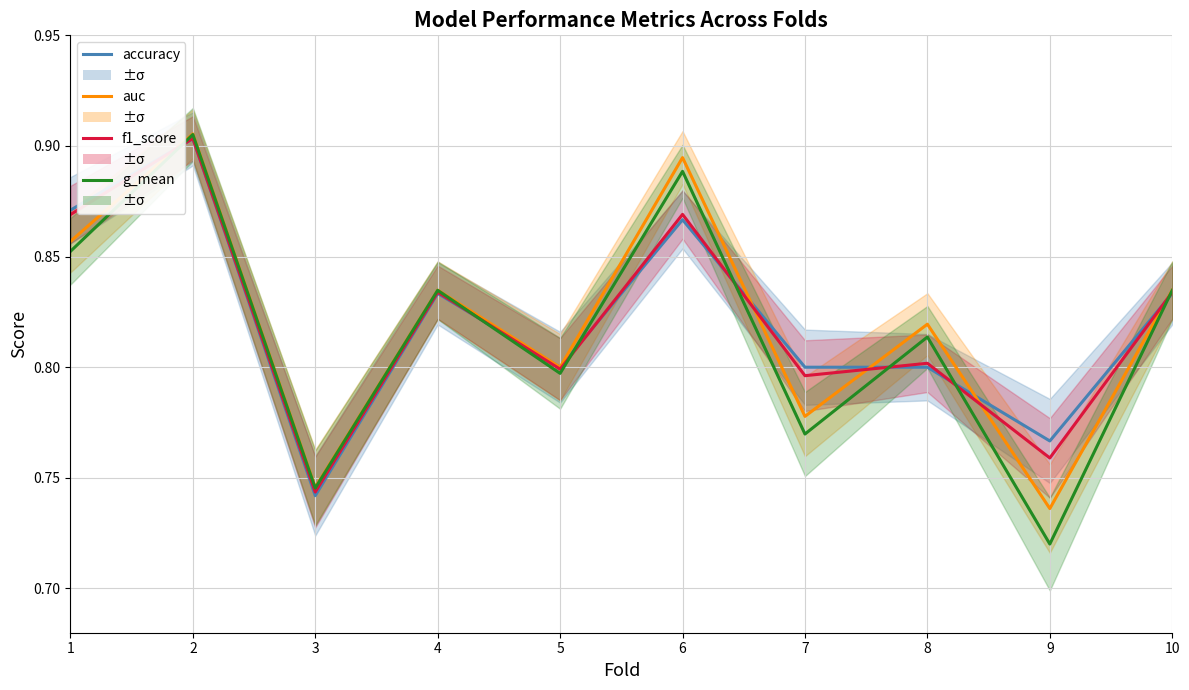

What is the difference between the g_mean values at 3 and 5?

0.1